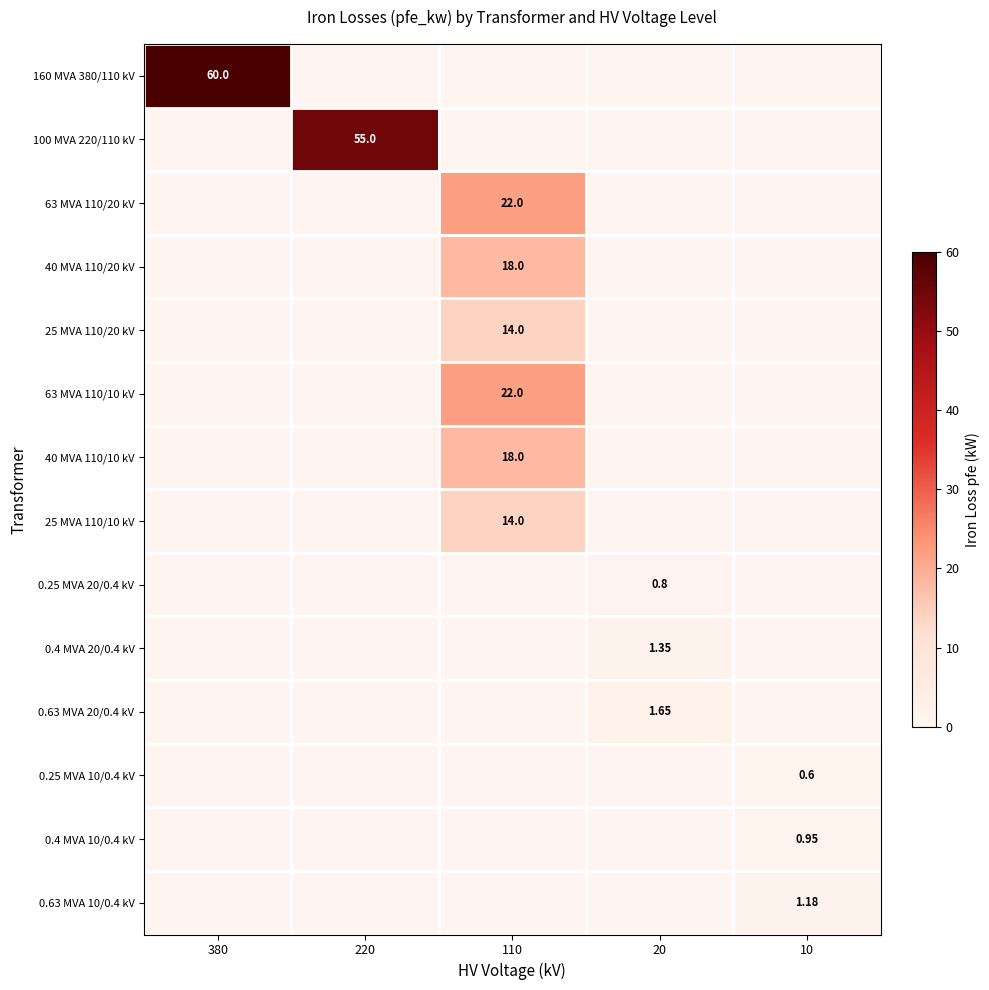

At how many categories does at least one series exceed 47?

2